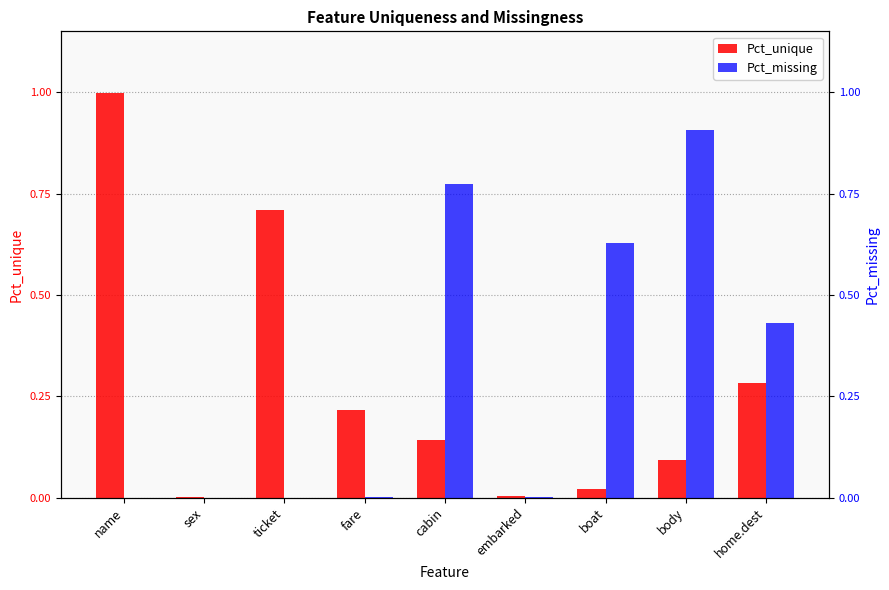

Which has a higher value, cabin or embarked?

cabin